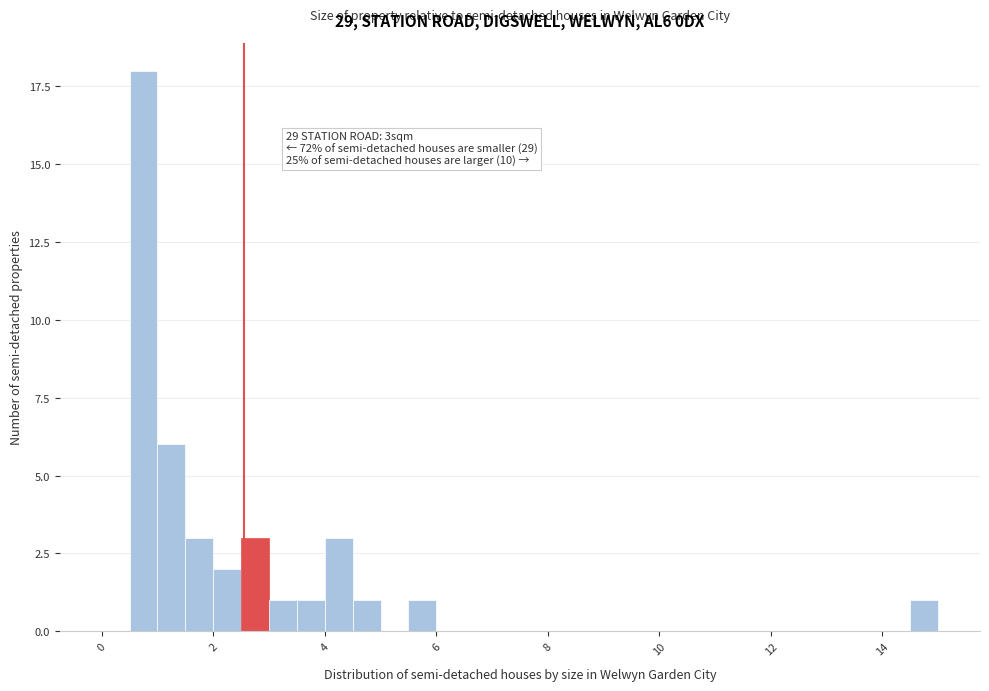

Read against the x-axis, roughly where is the centre of the tallest bar?

0.8